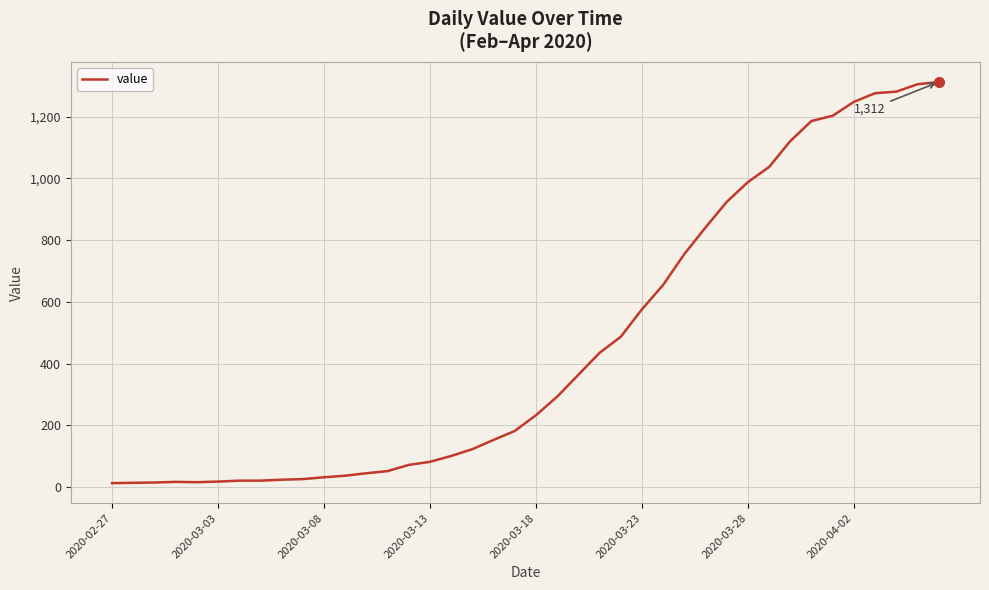

What is the difference between the maximum and minimum values?

1299